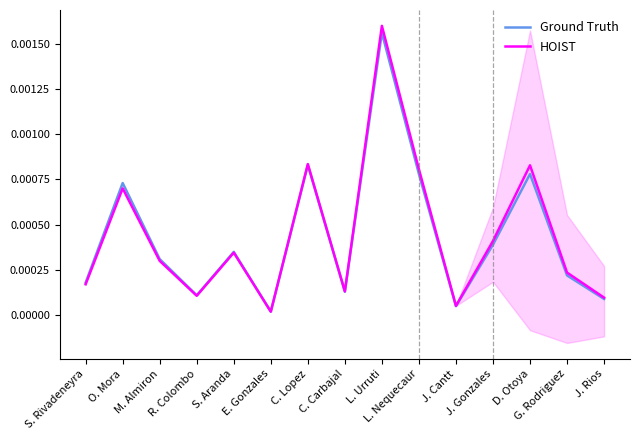

Where is the first local maximum for HOIST?

O. Mora